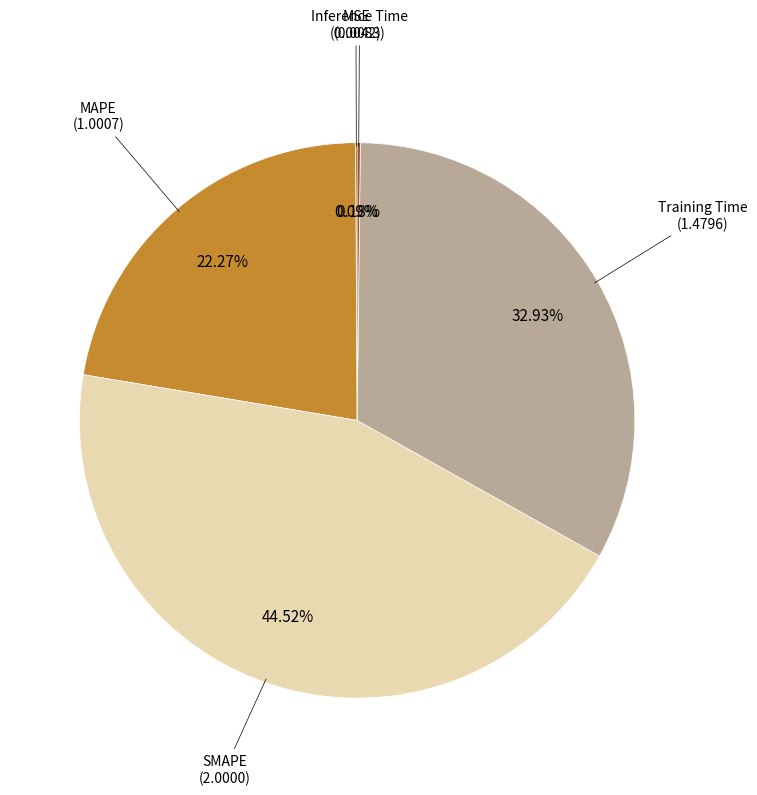

Is there a majority slice in this chart?

No